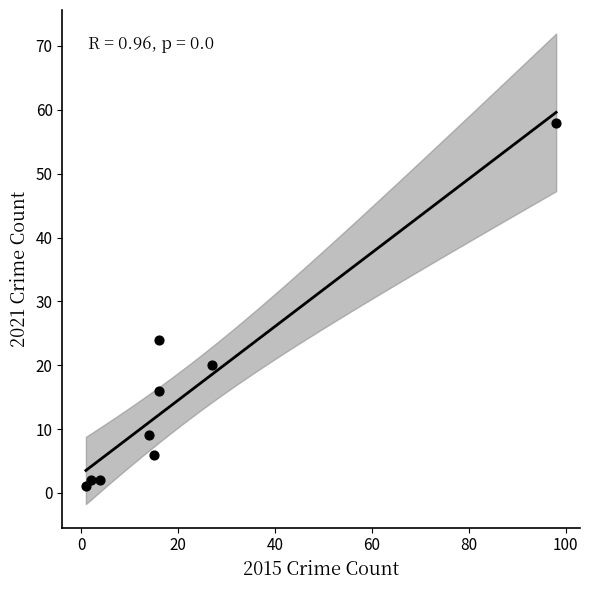

What Y value in the scatter plot is closest to 29?

24